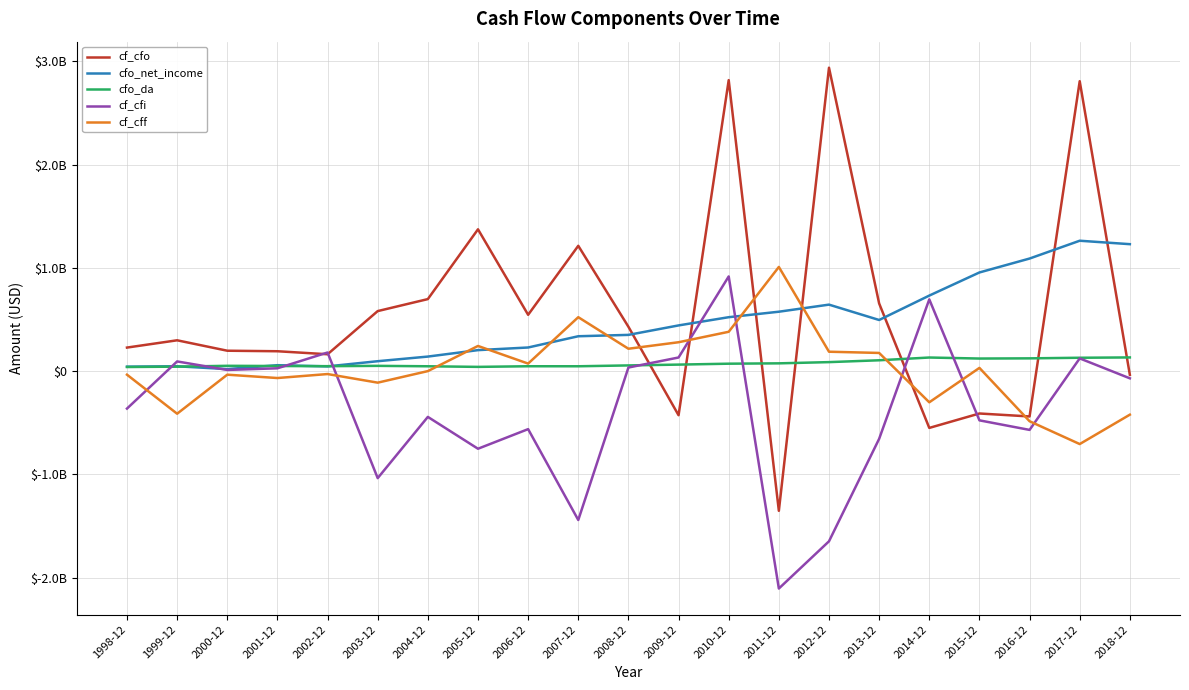

What are all the series names shown in the legend?

cf_cfo, cfo_net_income, cfo_da, cf_cfi, cf_cff